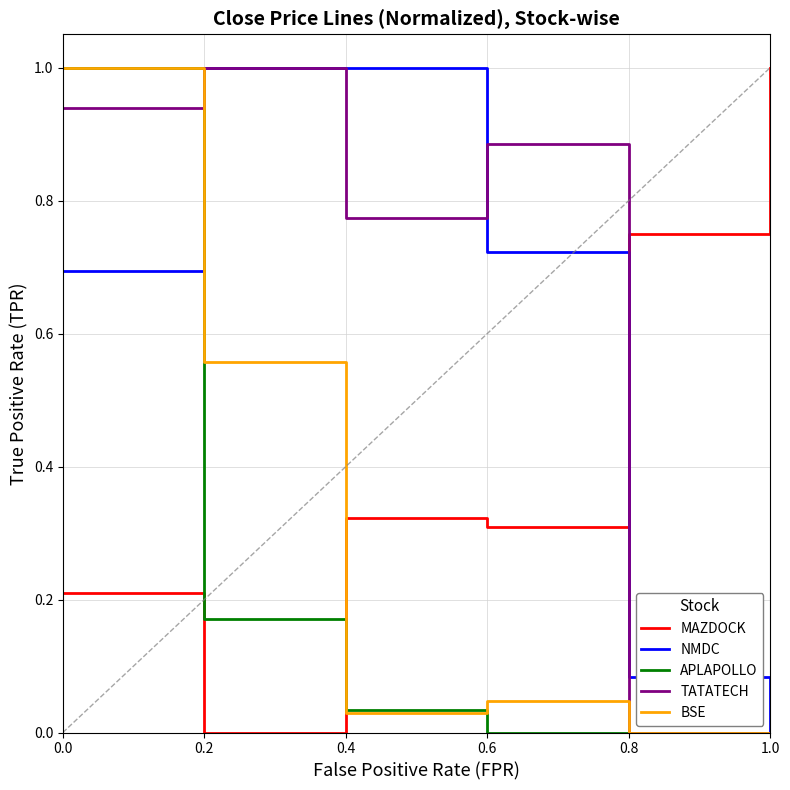

What is the difference between the APLAPOLLO values at 0.0 and 0.6?

1.0